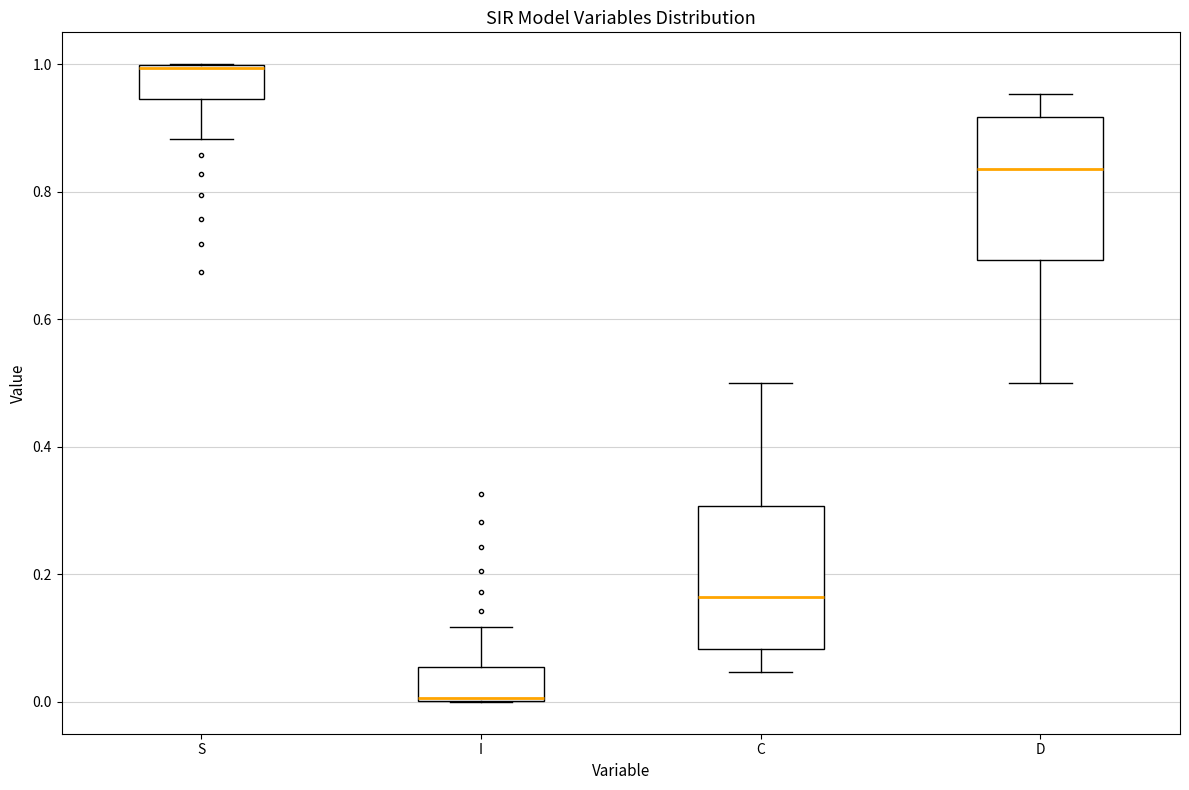

Which box's median line is the highest?

S